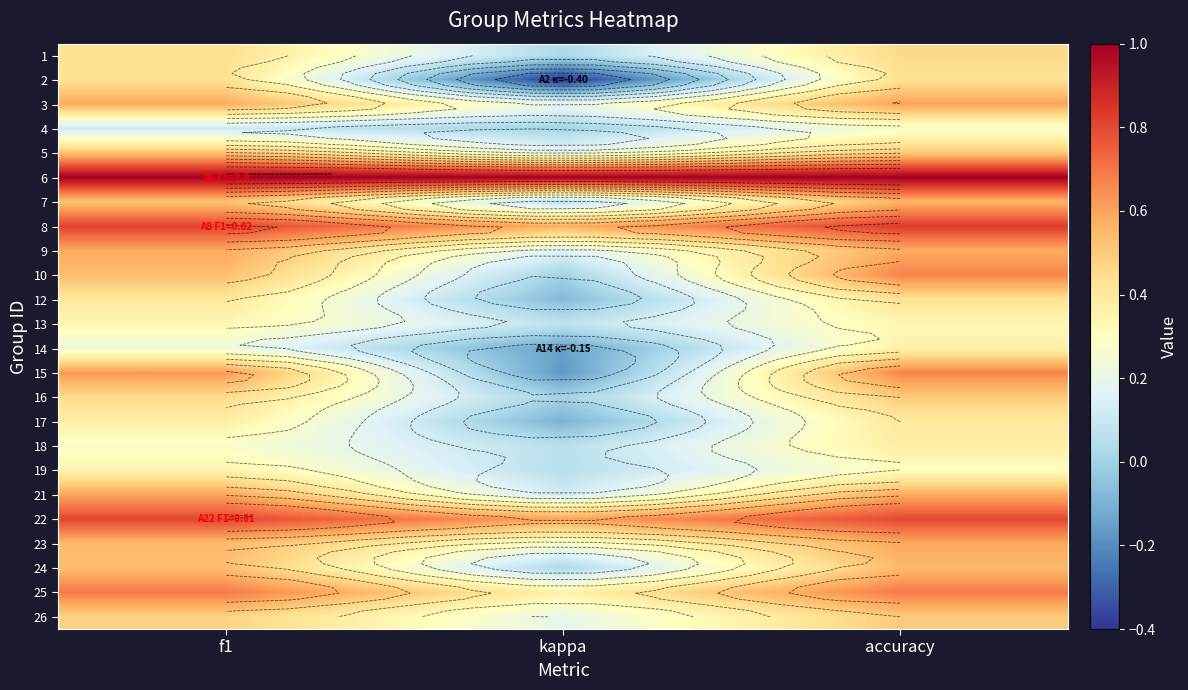

Count the number of categories in the chart.

3